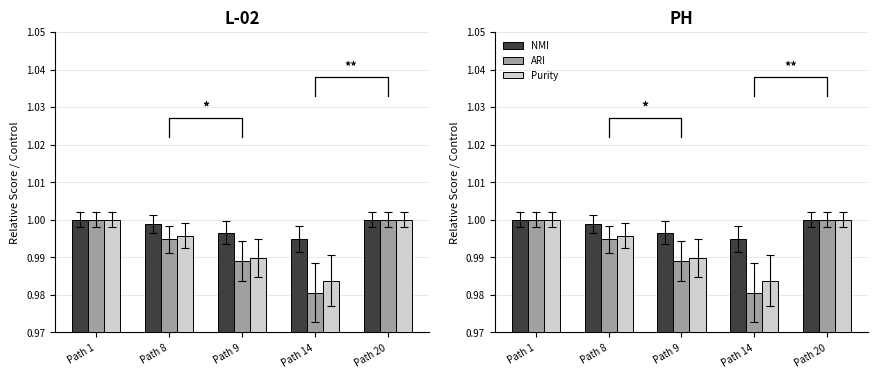

What are all the series names shown in the legend?

NMI, ARI, Purity